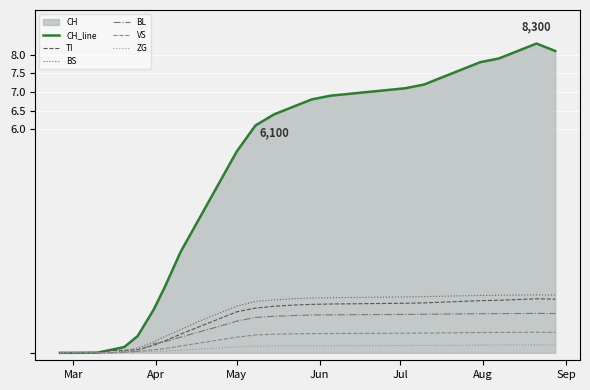

How many values in the CH_line series are below 6600?

15